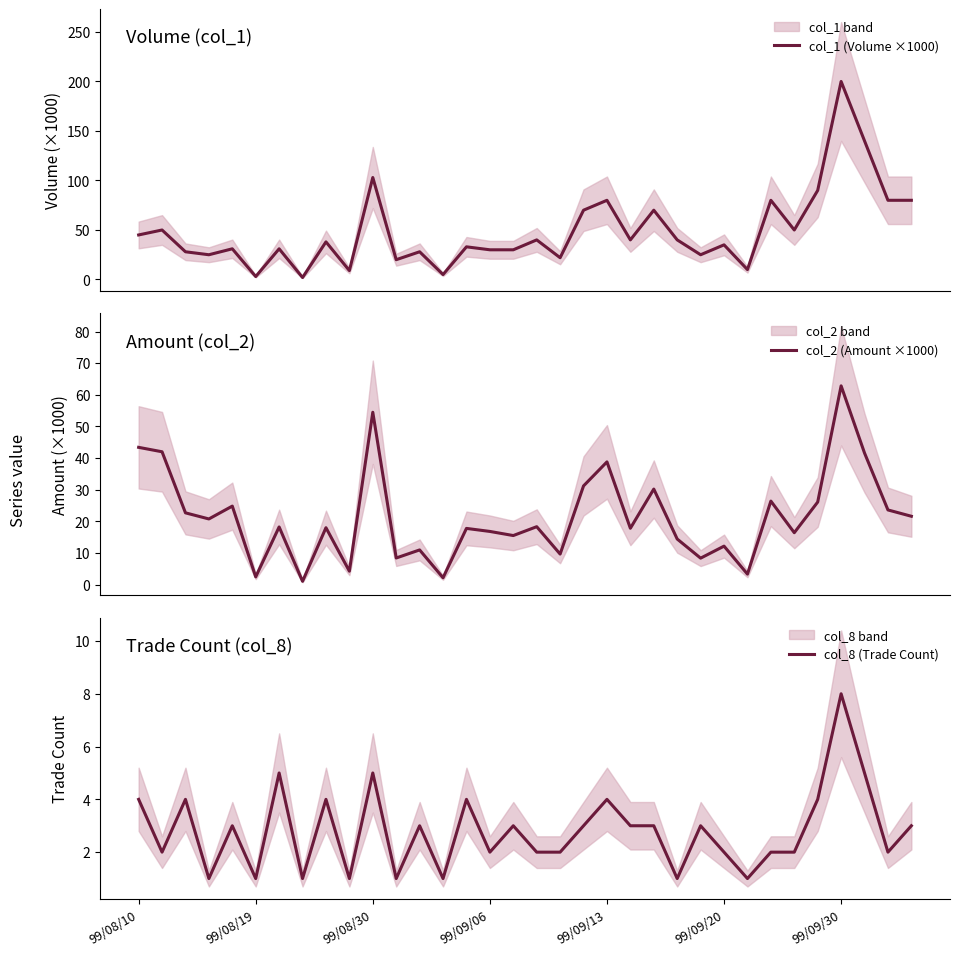

True or false: col_8 (Trade Count) has a value of 4.0 at 29.

True